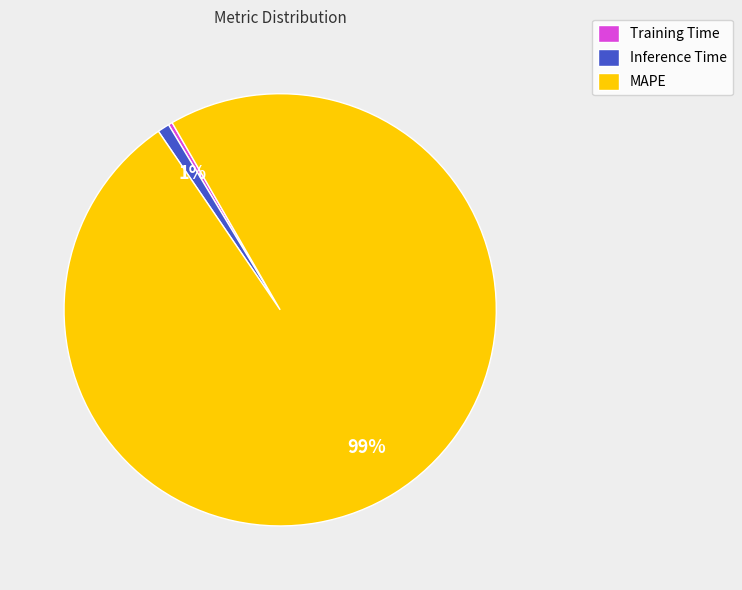

What percentage is the Inference Time slice, to the nearest percent?

1%